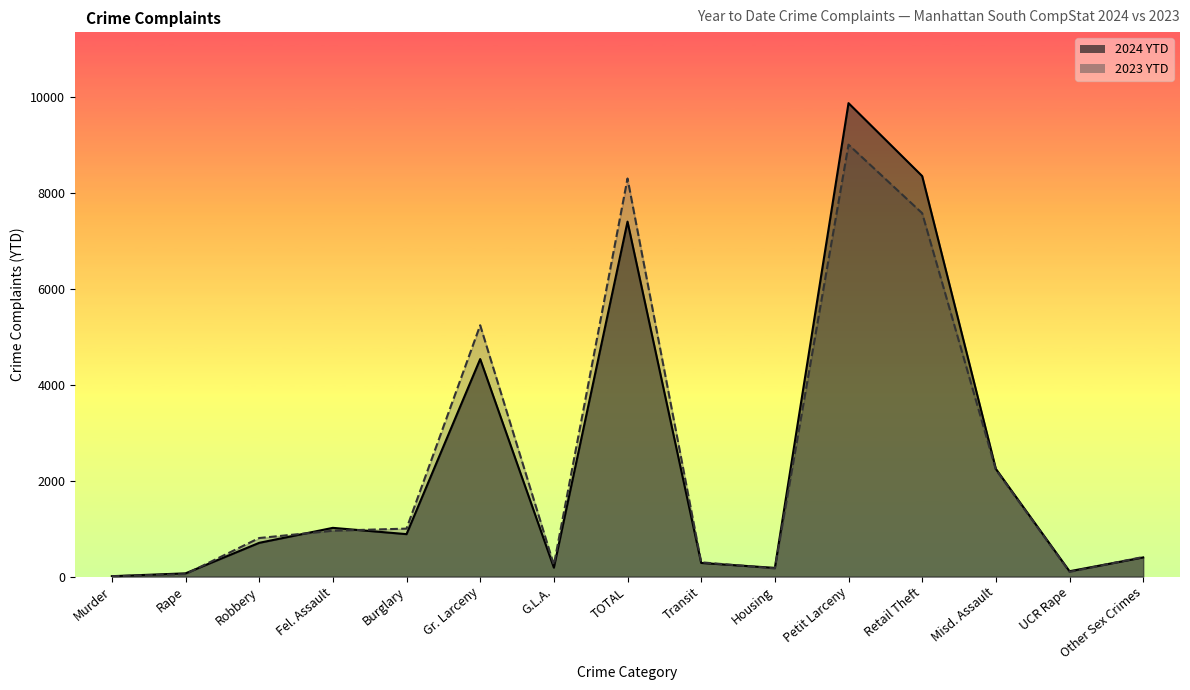

At how many categories does at least one series exceed 2265?

4